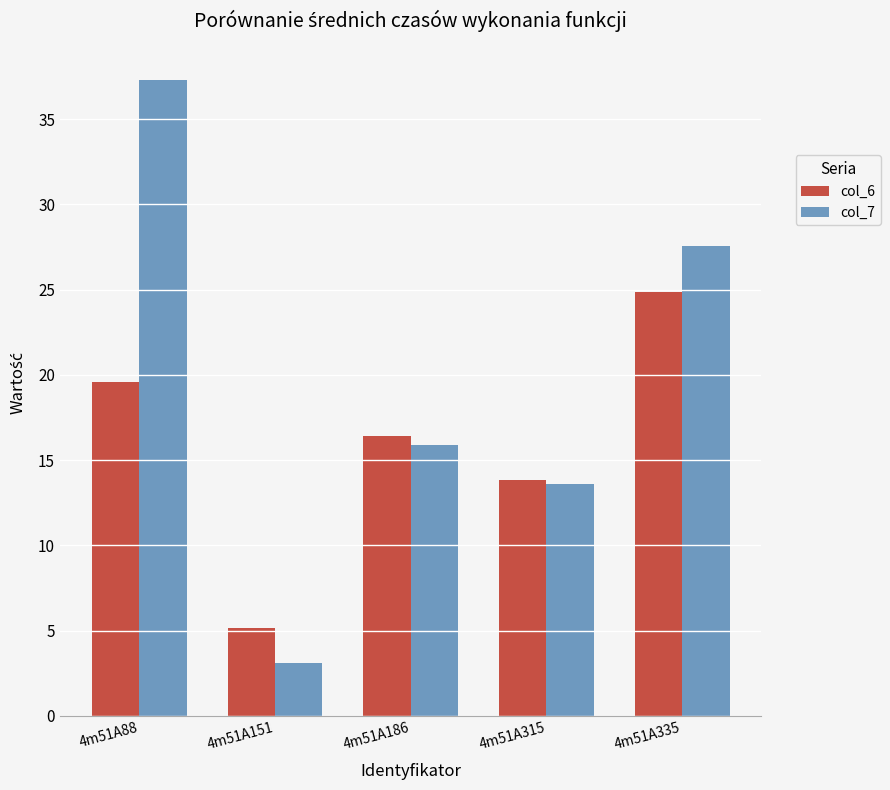

What is the sum of the col_7 values at 4m51A186 and 4m51A315?

29.5